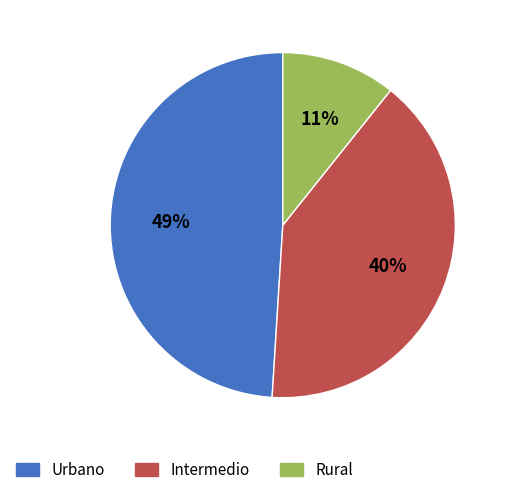

The Intermedio slice represents 40% of the pie. True or false?

True